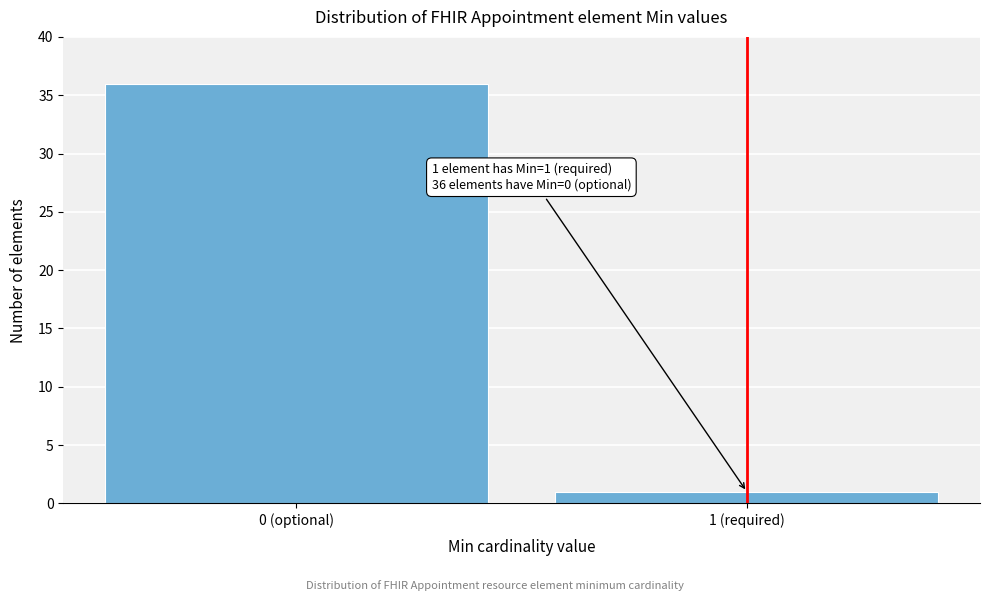

Reading right to left, transcribe all the data shown in this chart.

1 (required)=1	0 (optional)=36